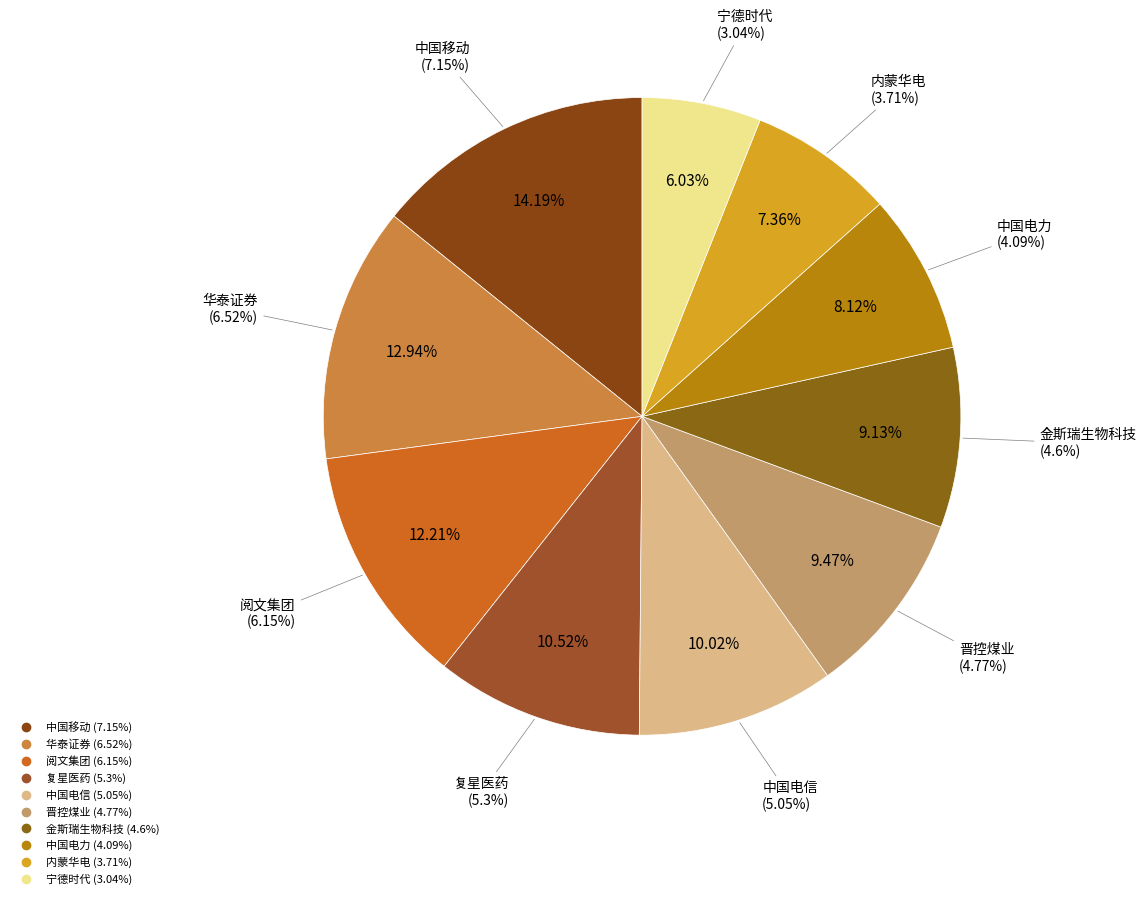

Is there any slice that represents more than half of the pie?

No